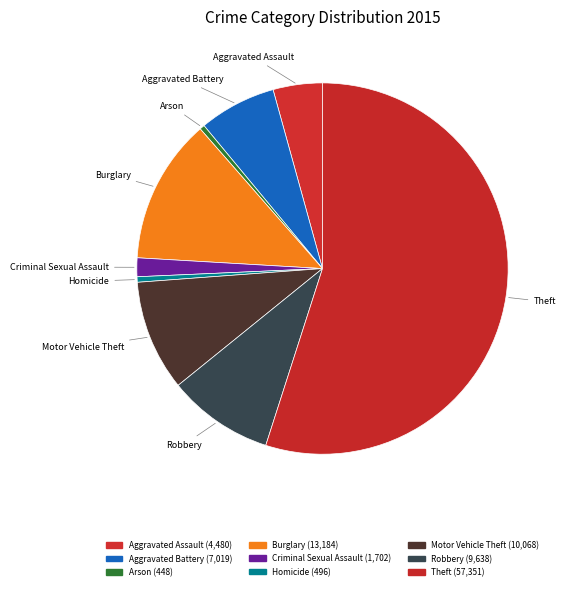

Count the number of slices in the pie.

9